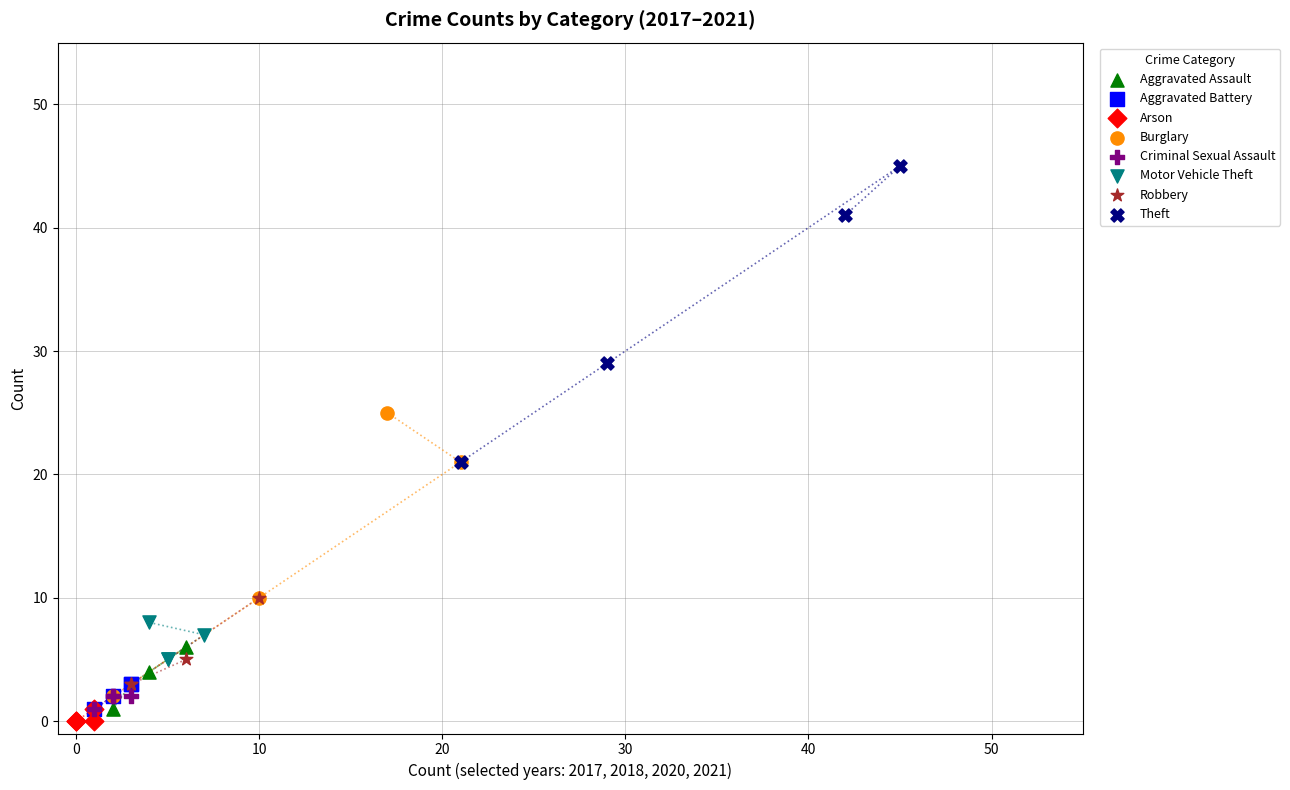

What are all the series names shown in the legend?

Aggravated Assault, Aggravated Battery, Arson, Burglary, Criminal Sexual Assault, Motor Vehicle Theft, Robbery, Theft